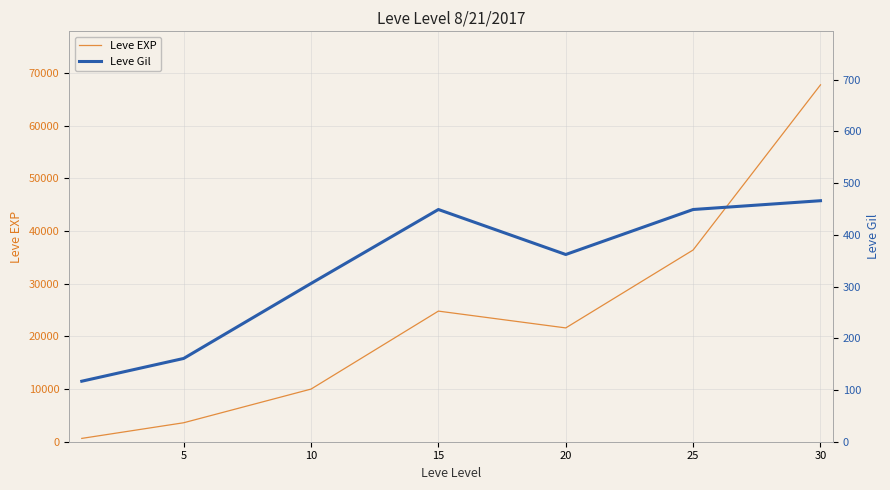

What is the highest value of the Leve EXP series?

67730